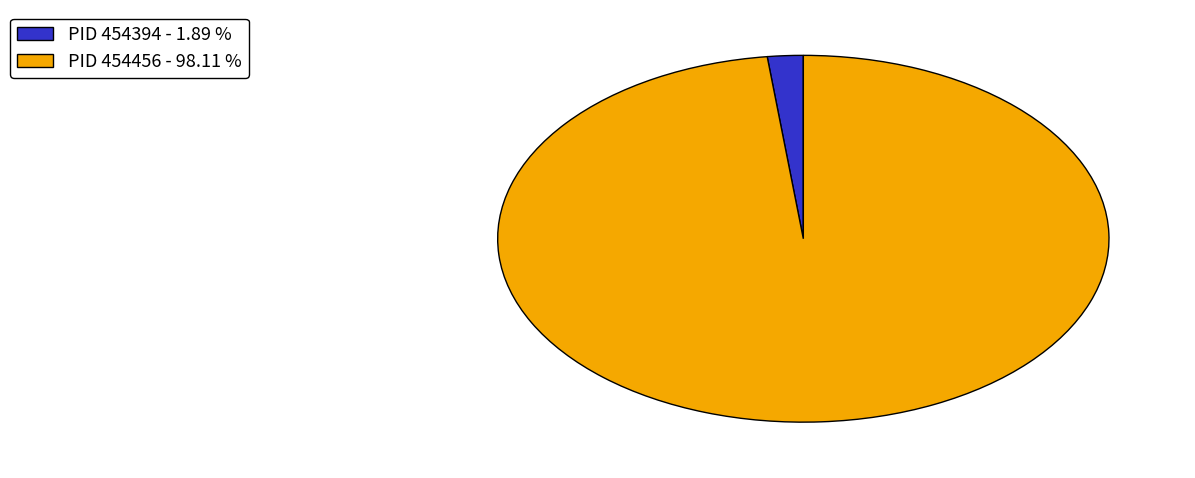

Does PID 454456 - 98.11 % represent more than half of the total?

Yes